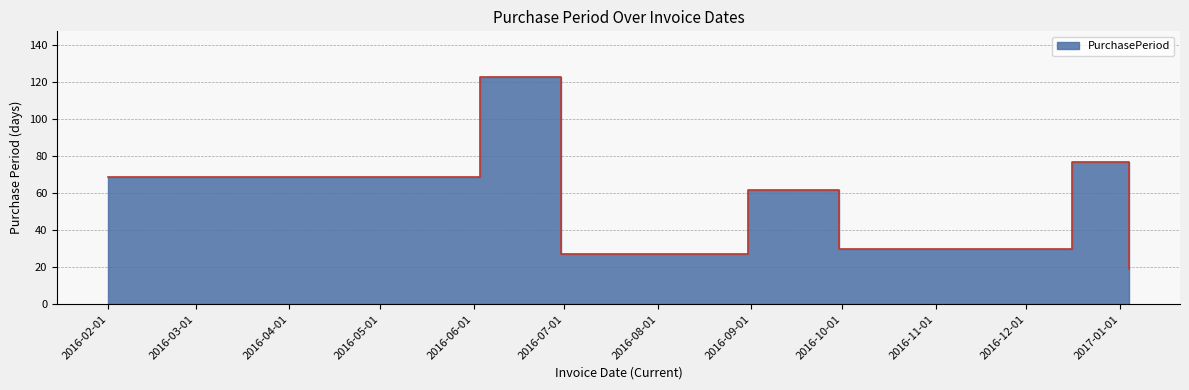

True or false: the data shows 108 at 2016-08-31.

False